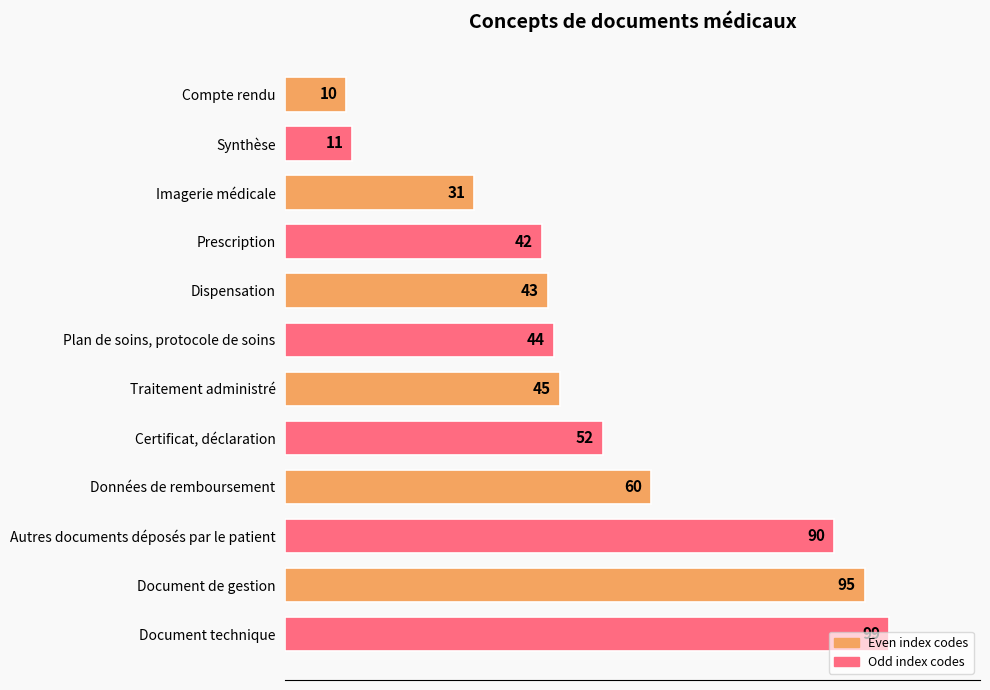

Approximately how many times larger is the value at Données de remboursement compared to Document de gestion?

0.6